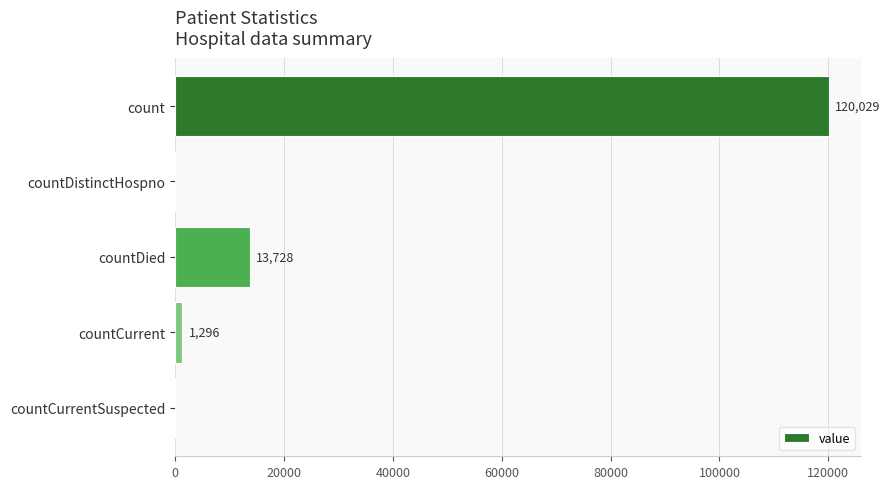

Read the value at countDied.

13728